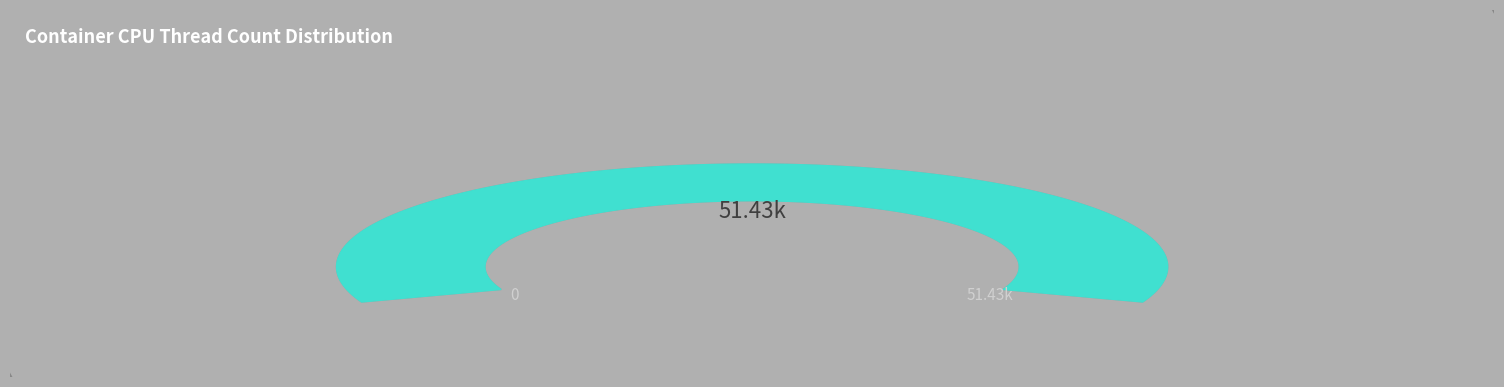

To the nearest percent, what is the difference between the largest and smallest slice percentages?

1%